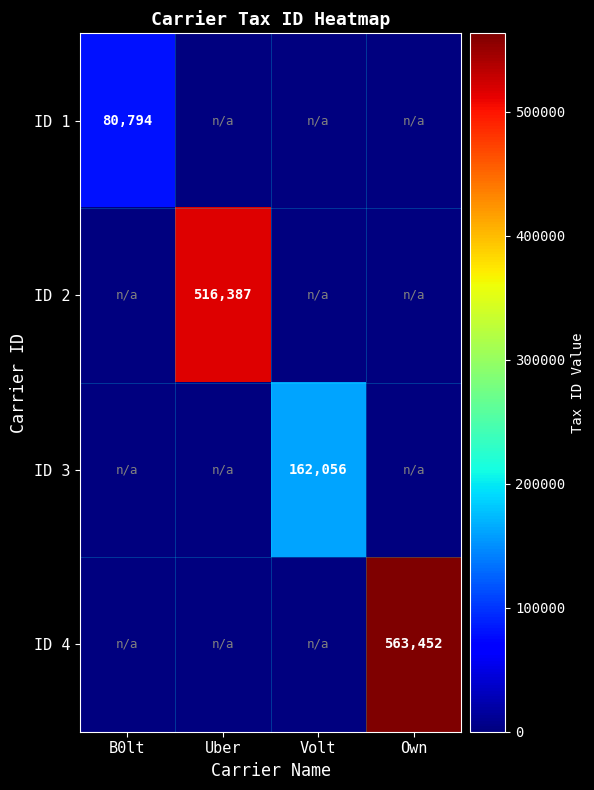

How many data points does each series have?

4